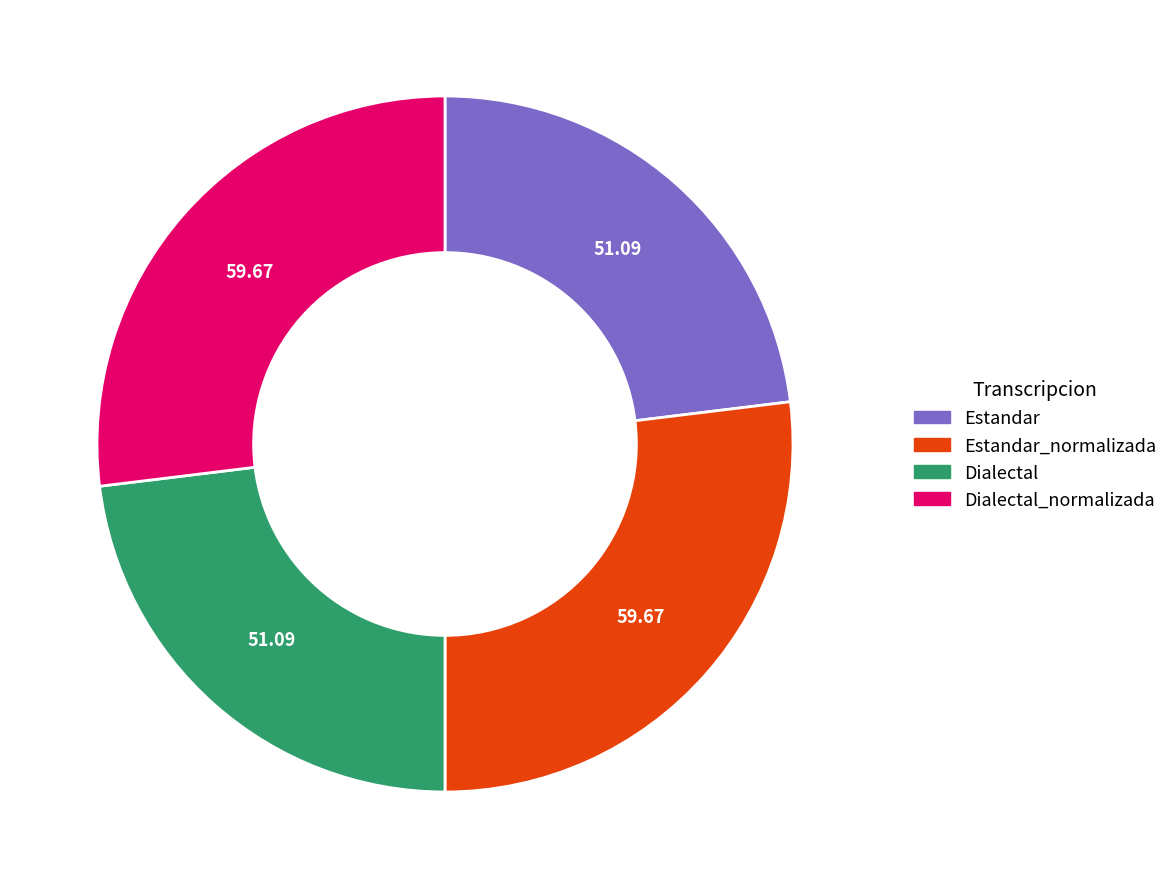

Is there a majority slice in this chart?

No